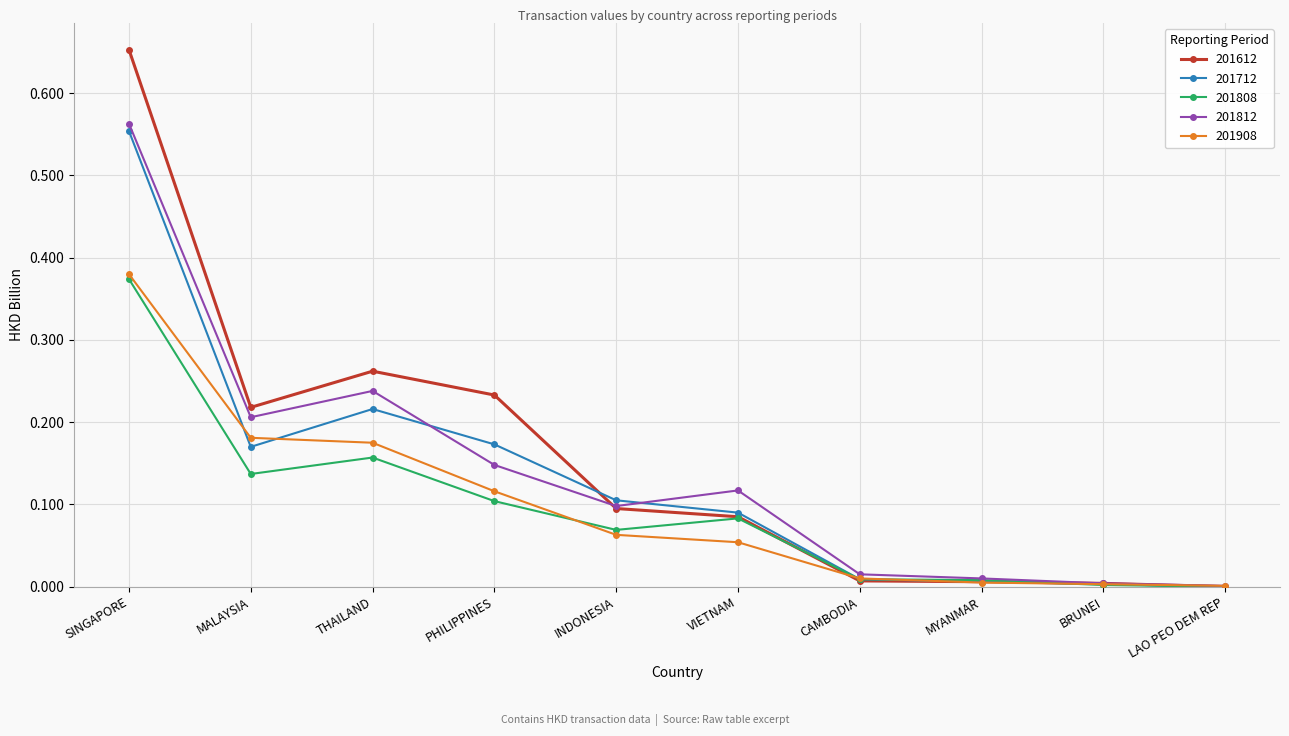

What is the label of the 8th point from the right?

THAILAND